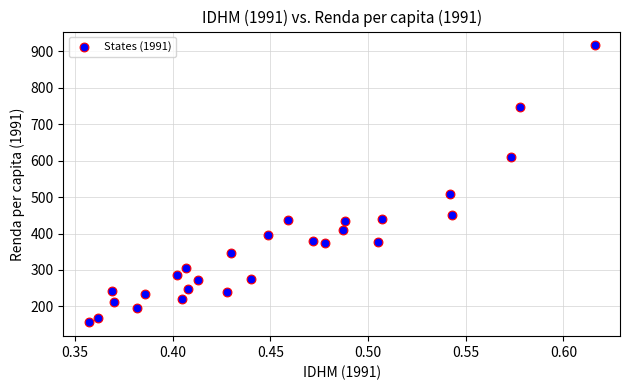

What is the range of X values (max minus min)?

0.3